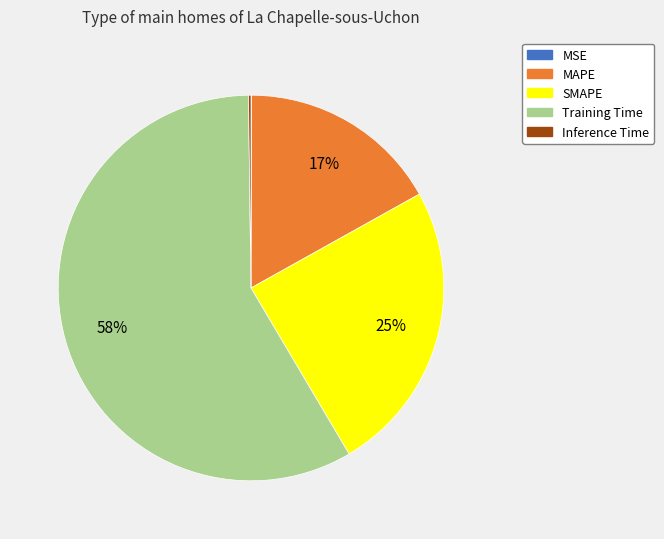

Do Training Time and MAPE together represent more than half of the pie?

Yes